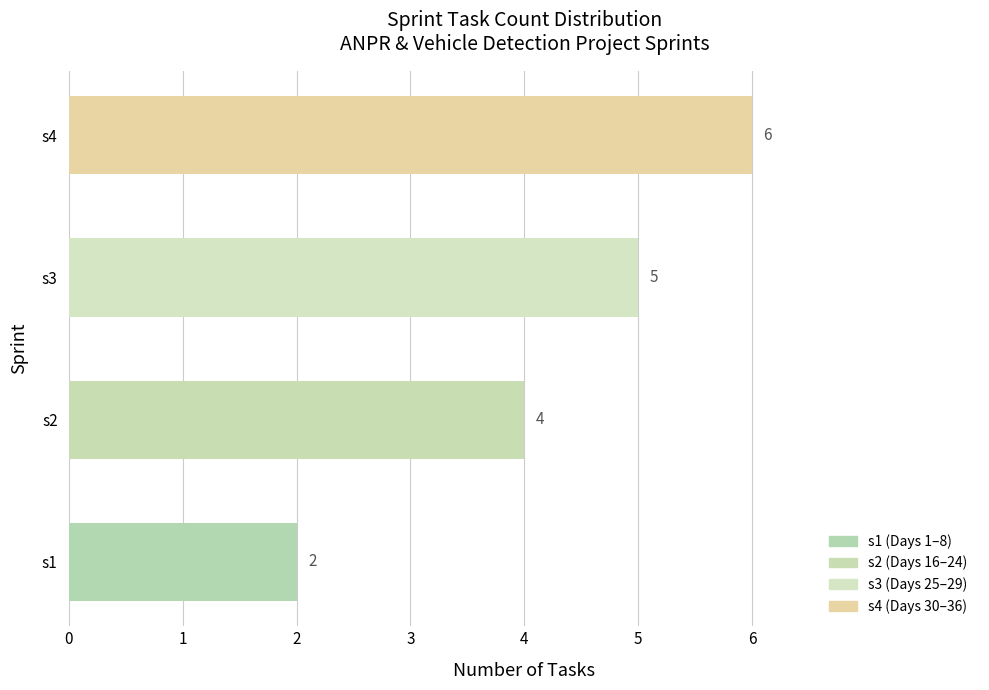

How many bars are there in total?

4